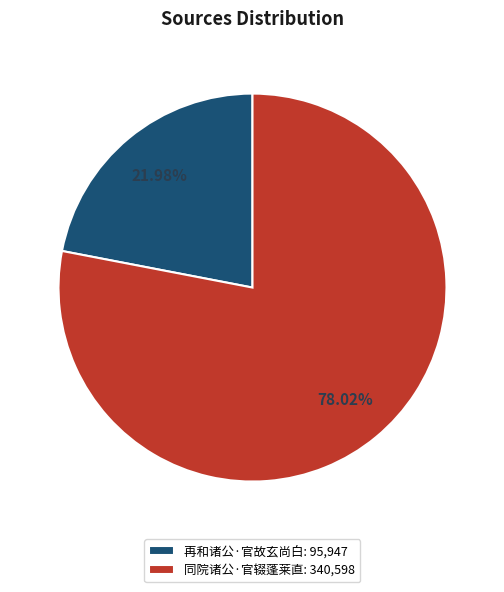

The 同院诸公·官辍蓬莱直 slice represents 78% of the pie. True or false?

True